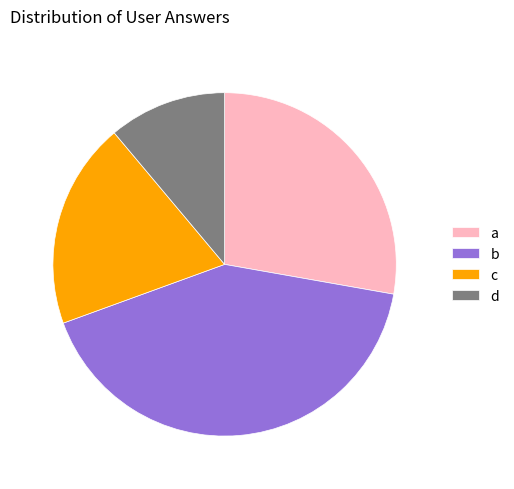

Do b and d together represent more than half of the pie?

Yes